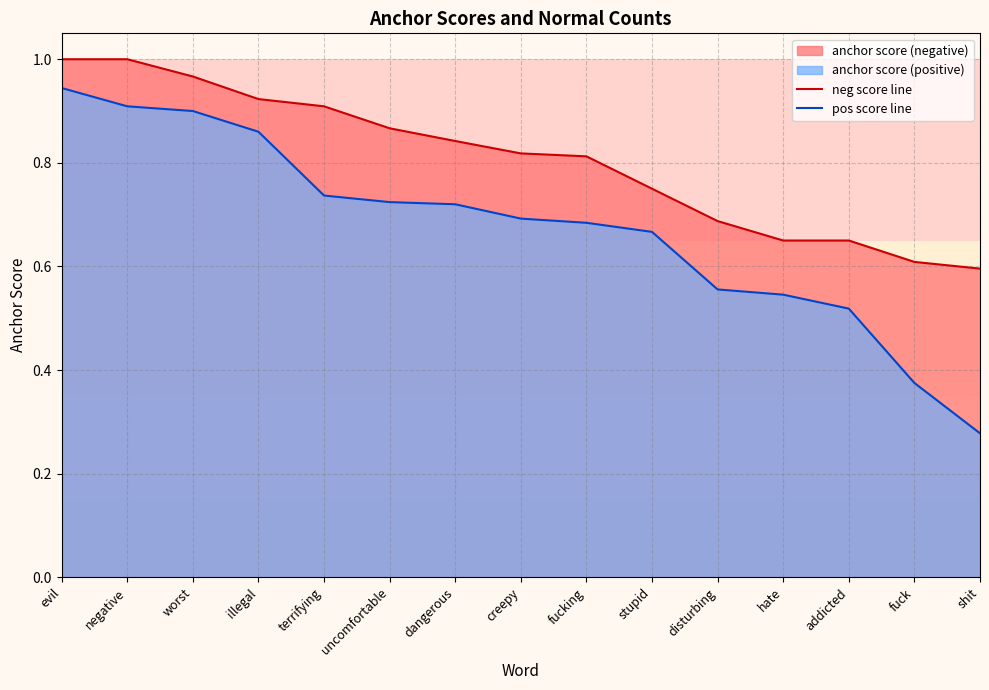

Between dangerous and stupid, which series saw the biggest shift?

neg score line